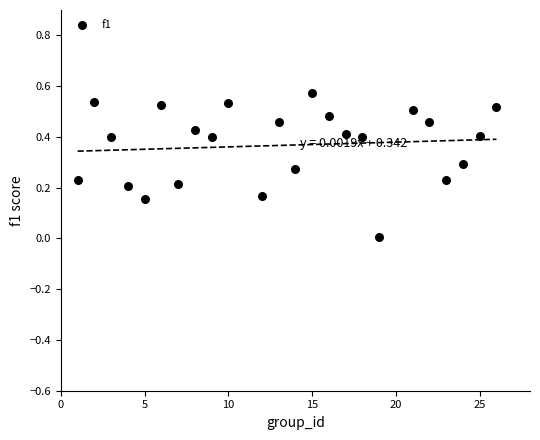

What is the range of X values (max minus min)?

25.0